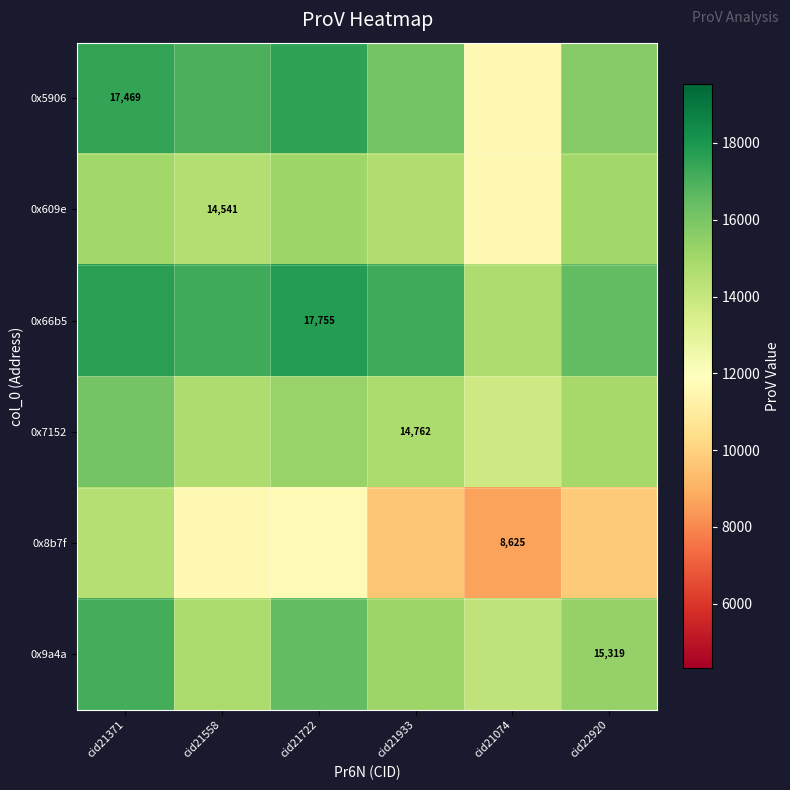

True or false: 0x609e has a value of 4256.9 at cid21558.

False